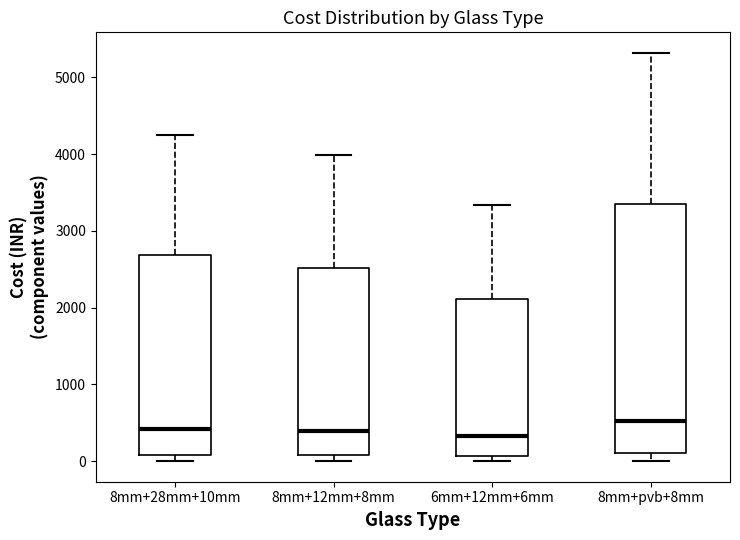

Reading left to right, read every box against the y-axis: the position of its median line, the range the box covers, and the ends of its whiskers. The values are not printed on the chart, so give them approximately, as read against the axis.

8mm+28mm+10mm: median 400, box 100 to 2700, whiskers 0 to 4300
8mm+12mm+8mm: median 400, box 100 to 2500, whiskers 0 to 4000
6mm+12mm+6mm: median 300, box 100 to 2100, whiskers 0 to 3300
8mm+pvb+8mm: median 500, box 100 to 3400, whiskers 0 to 5300